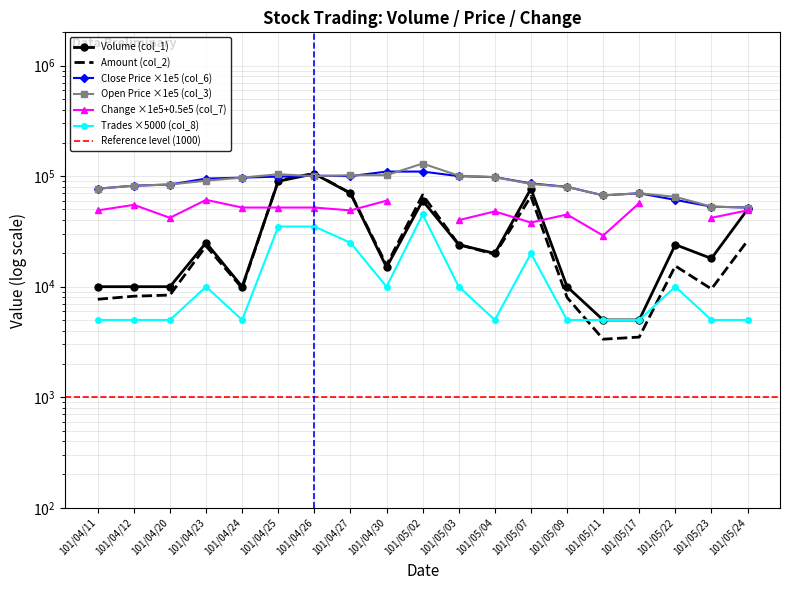

True or false: Volume (col_1) has more than 2 points higher than both neighbors.

True